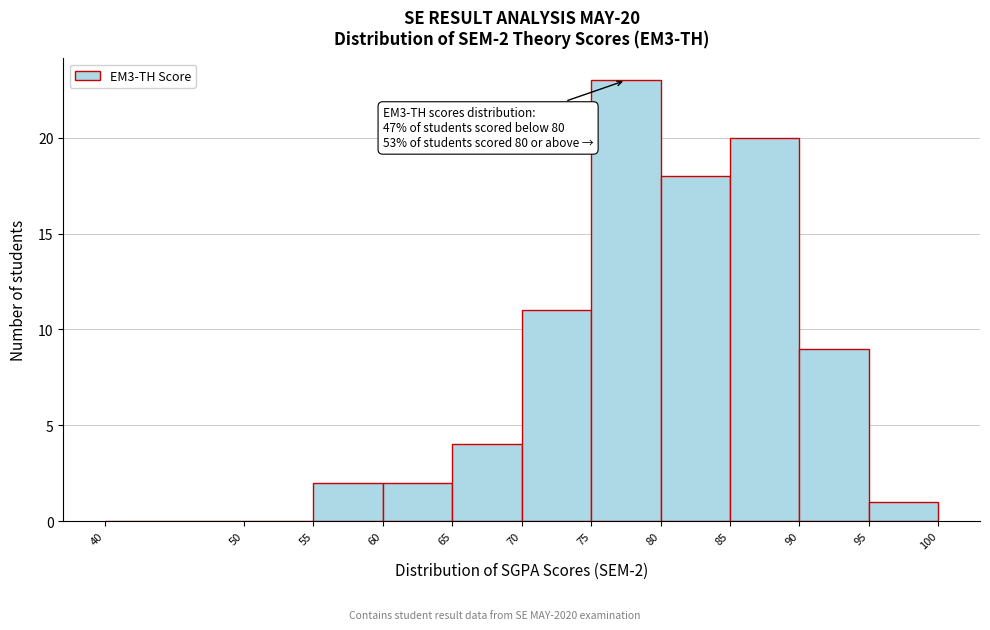

Over which range of the x-axis is the bar tallest?

75 to 80